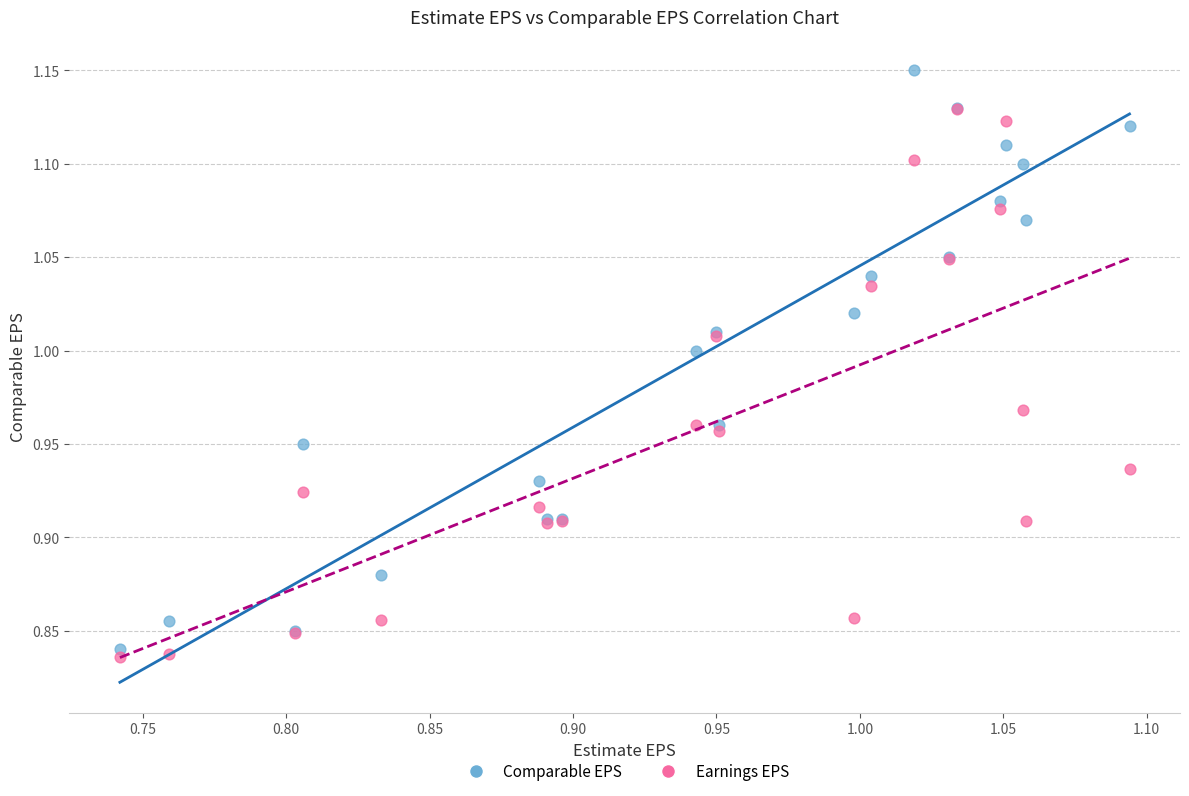

Which series has the widest spread of Y values?

Comparable EPS